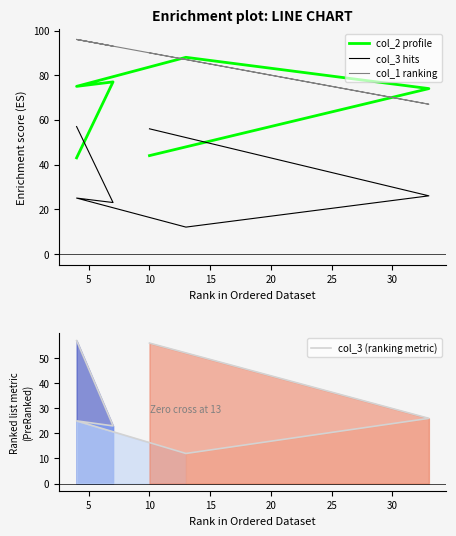

Rank the series at 5 from lowest to highest value.

col_3, col_3 (ranking metric), col_2, col_1